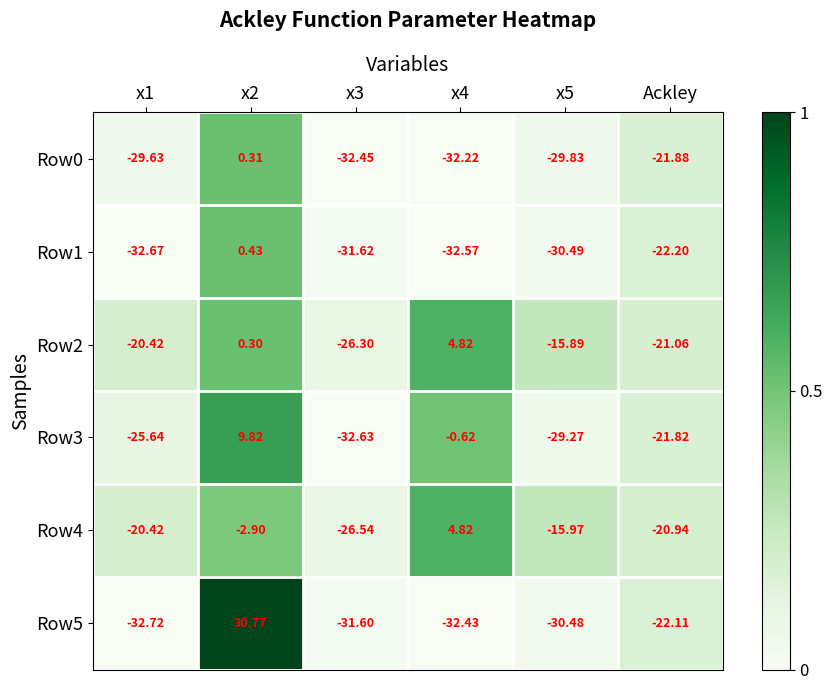

How many categories are shown in the chart?

6